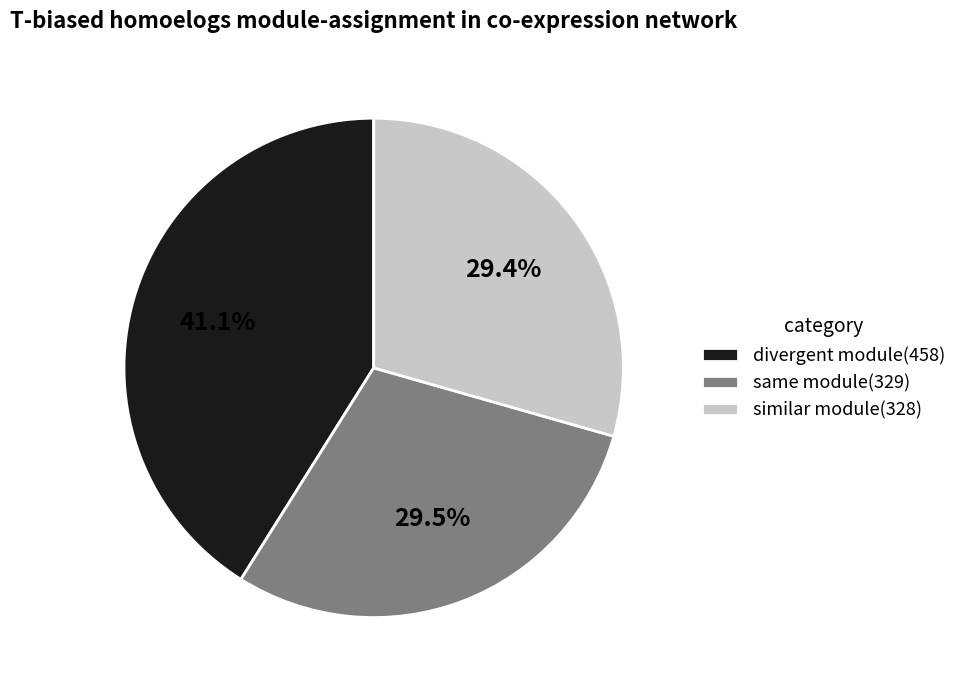

Do similar module(328) and divergent module(458) together represent more than half of the pie?

Yes